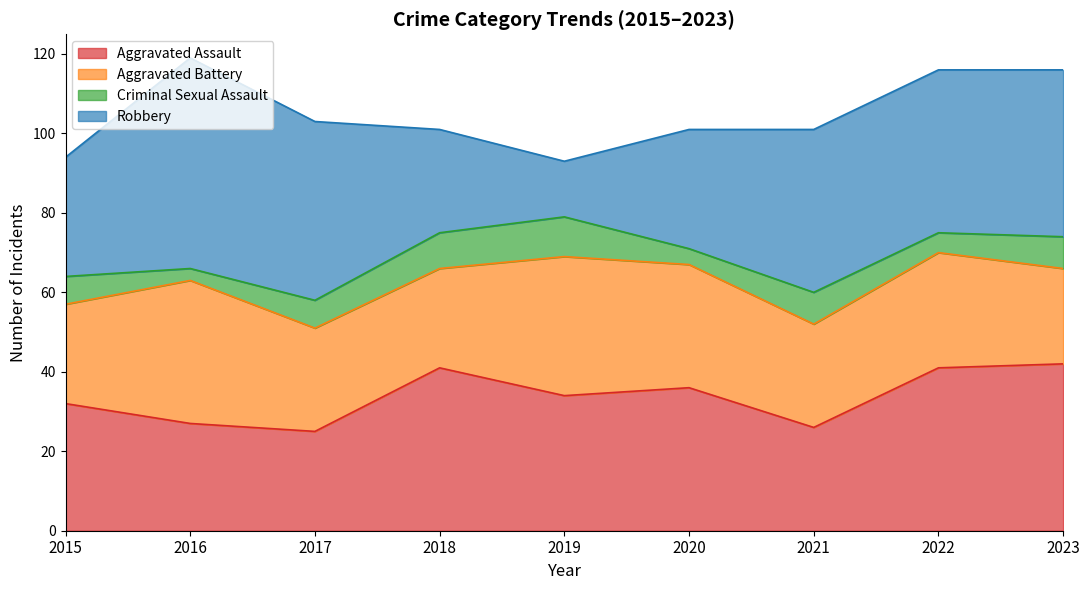

What is the sum of the Aggravated Assault values at 2018 and 2015?

73